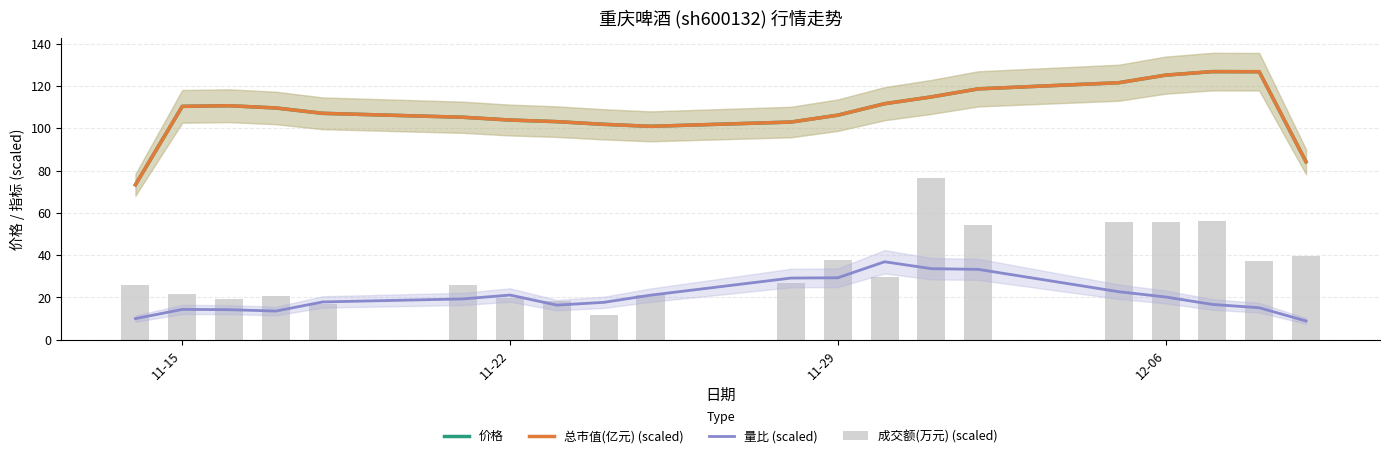

Which series has the largest range (max minus min)?

成交额(万元) (scaled)